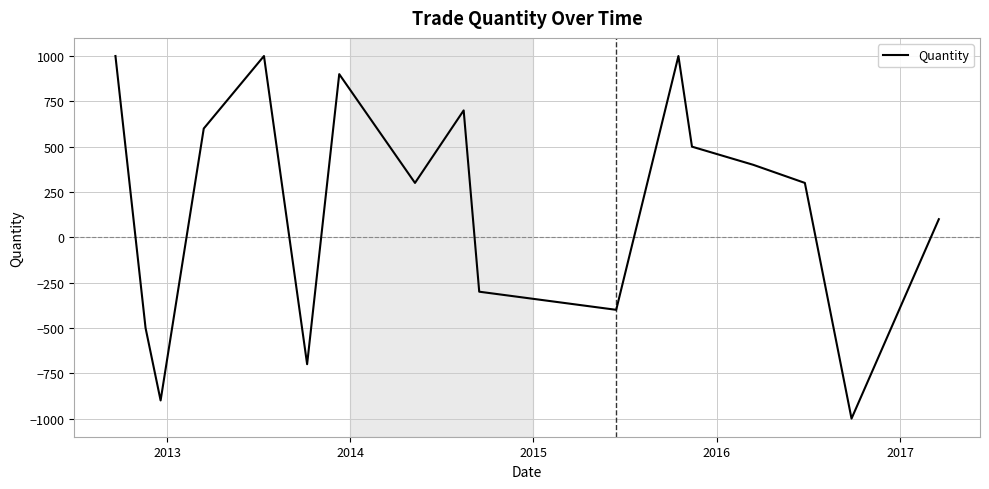

What is the difference between the maximum and minimum values?

2000